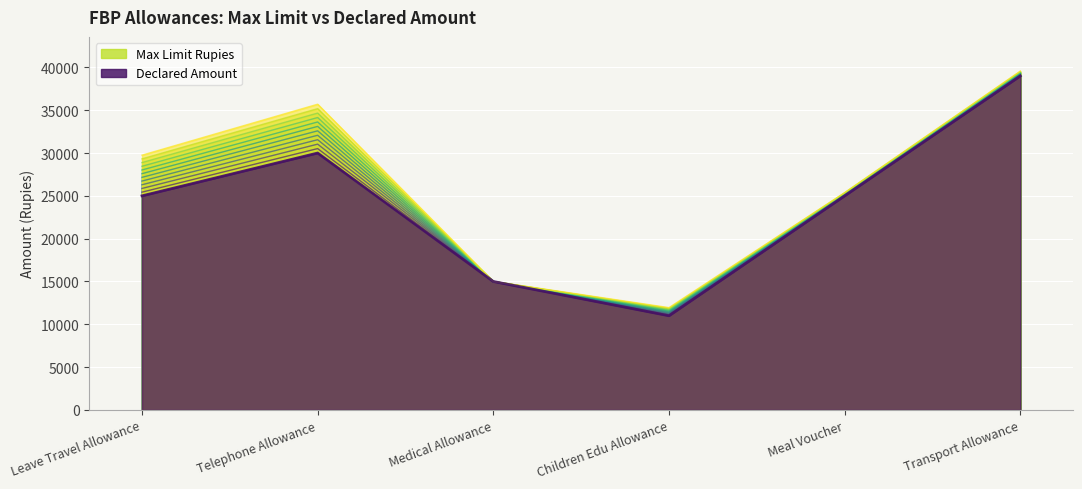

The Max Limit Rupies series shows 42927 at Leave Travel Allowance. True or false?

False